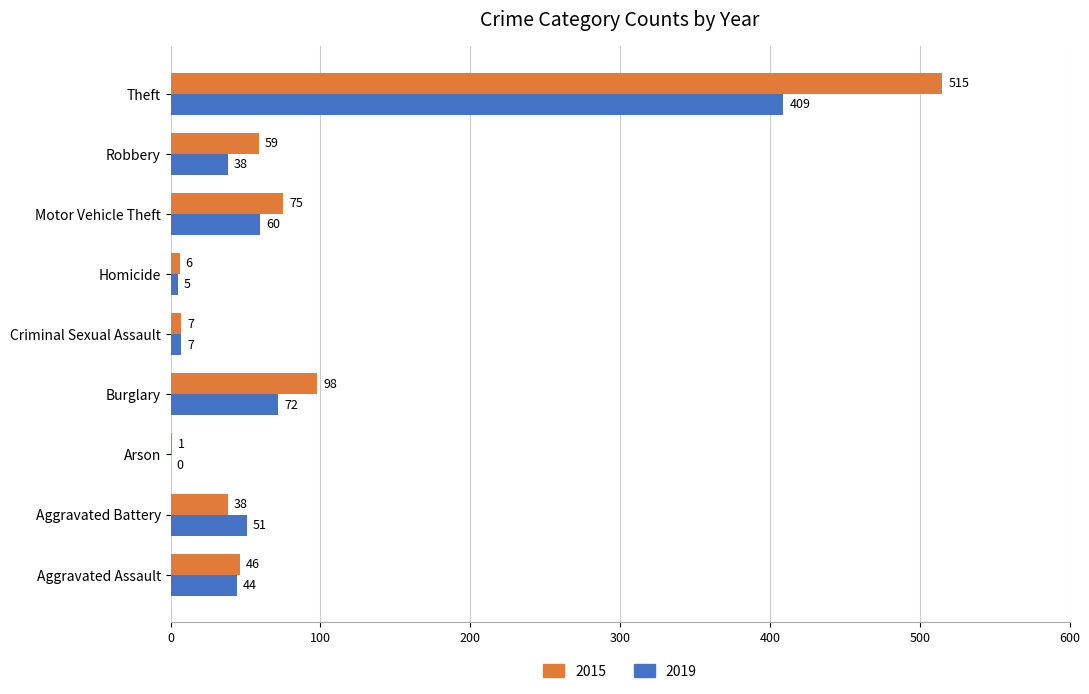

Which series changed the most between Burglary and Criminal Sexual Assault?

2015